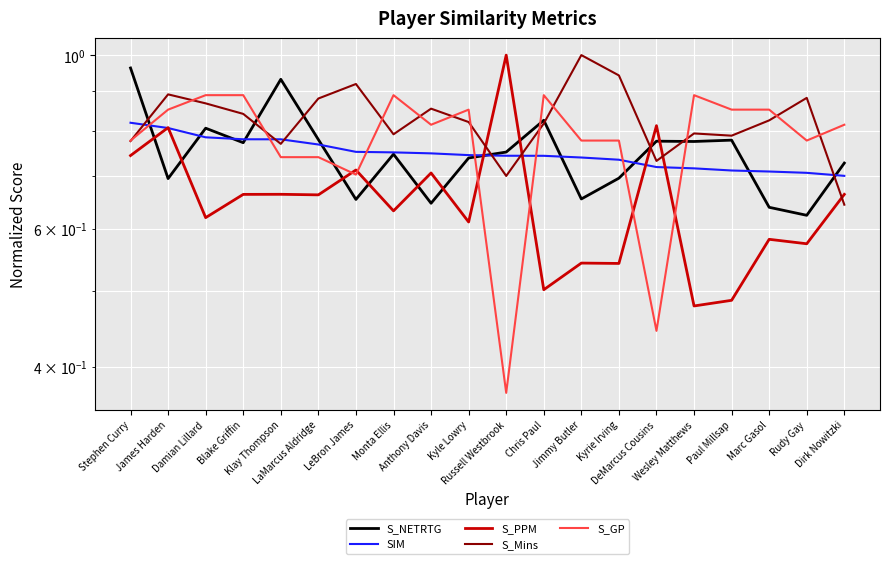

Which label corresponds to the smallest value in the chart?

Russell Westbrook